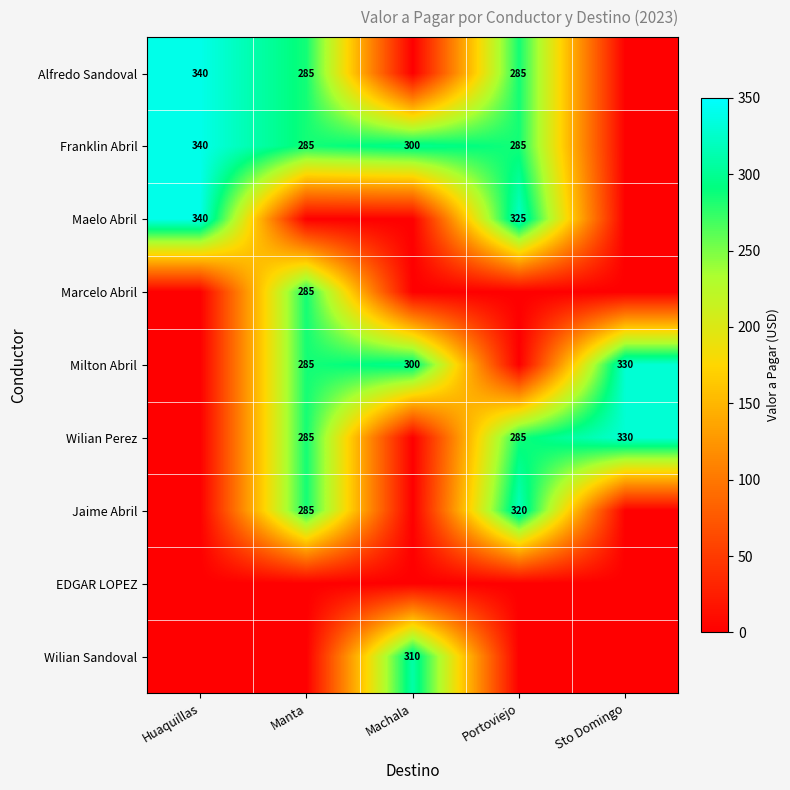

What is the sum of the Franklin Abril values at Huaquillas and Machala?

640